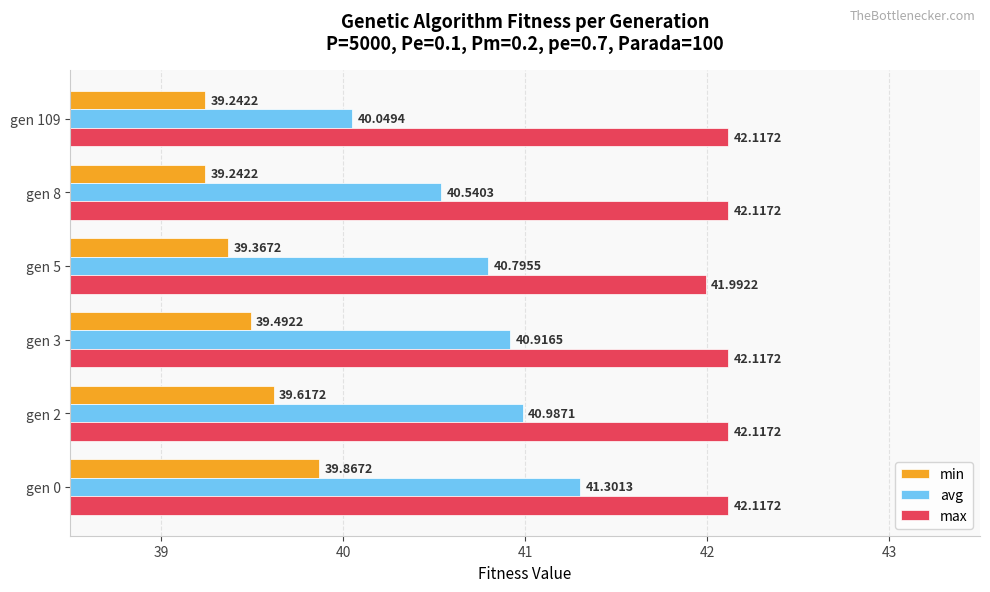

Which series has the largest total across all categories?

max